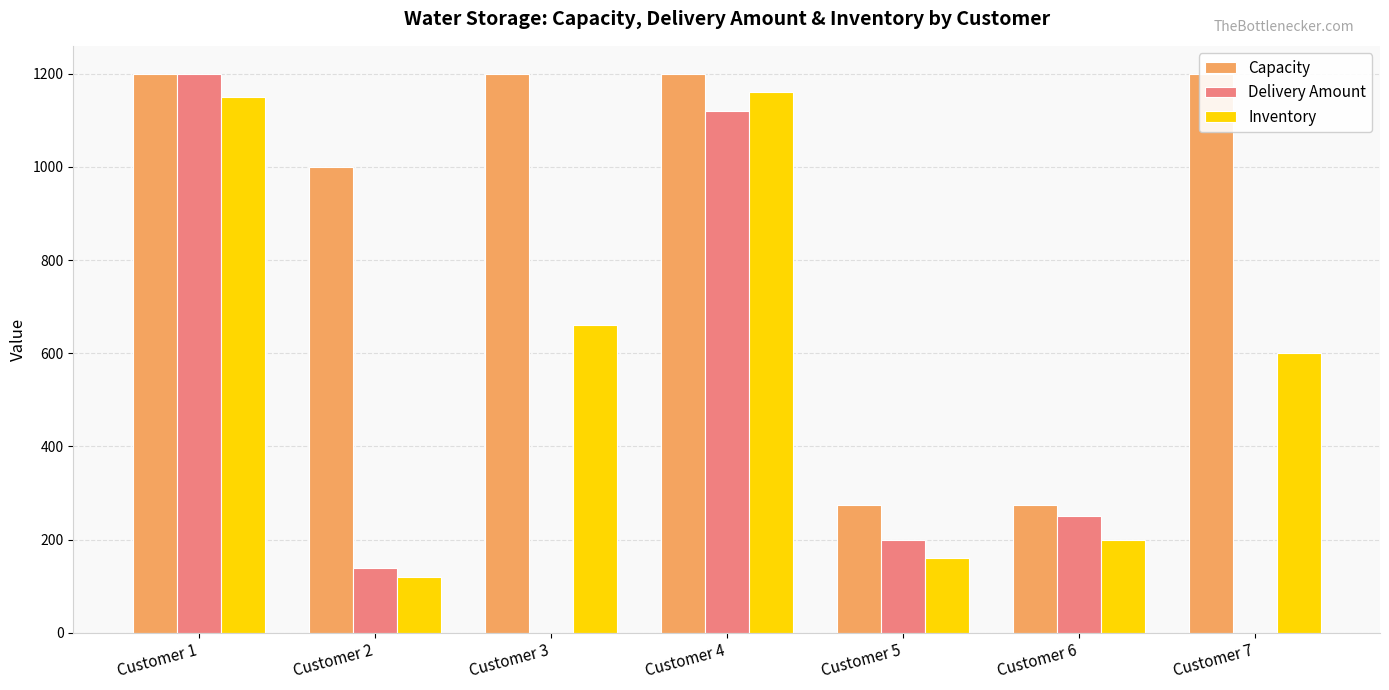

What is the sum of all Capacity values?

6350